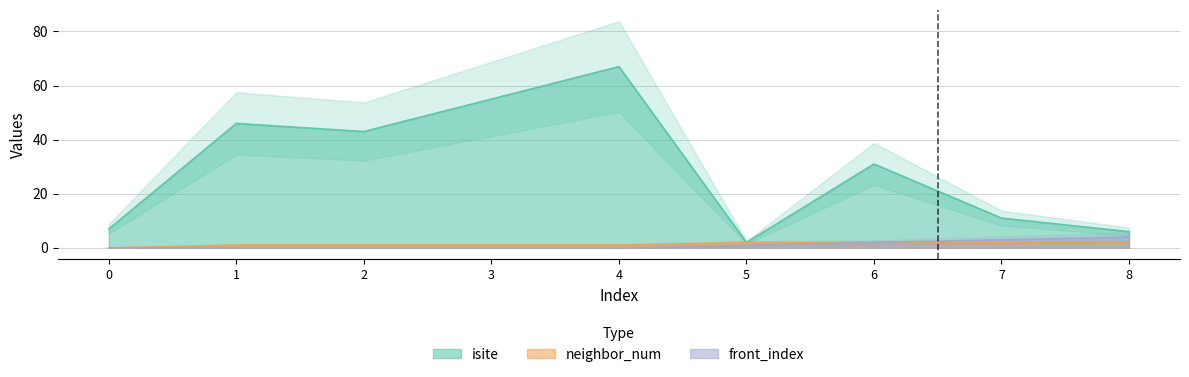

At how many categories does at least one series exceed 7?

6